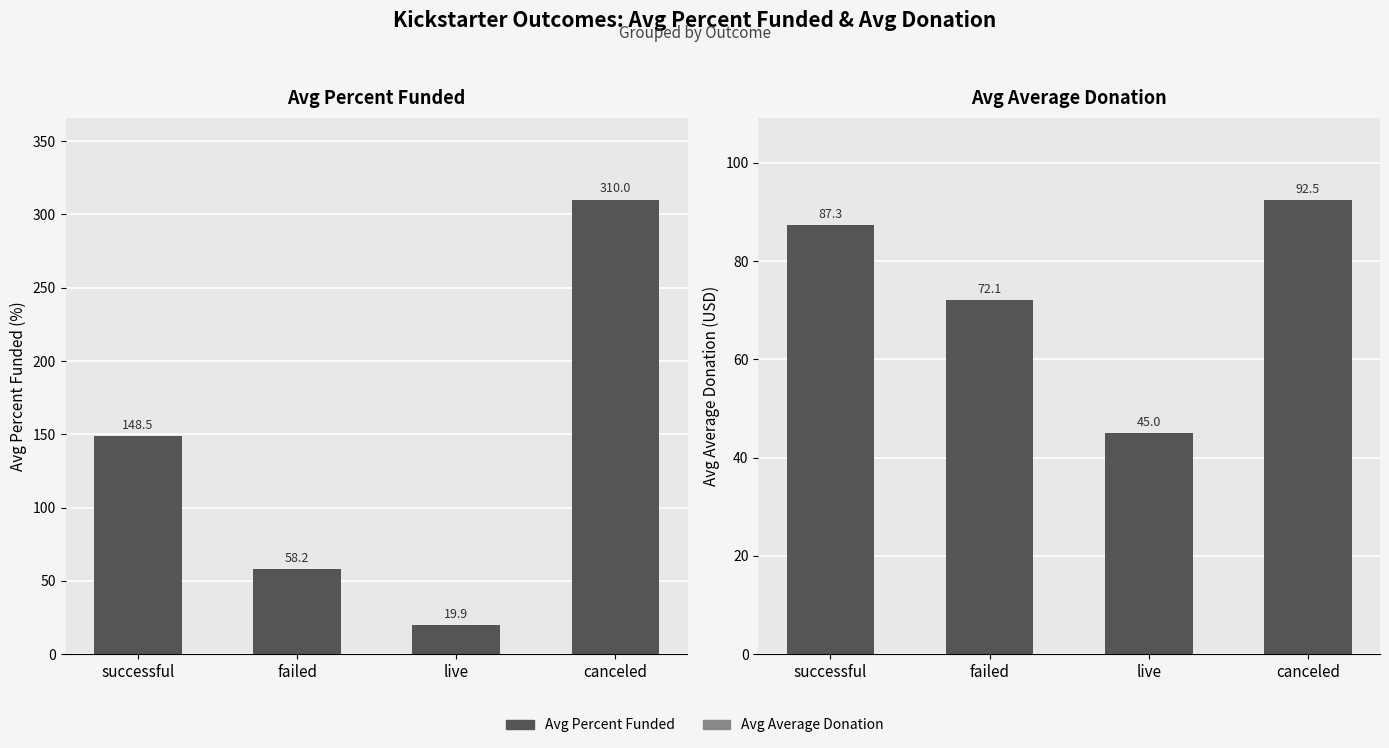

Does the chart contain any negative values?

No